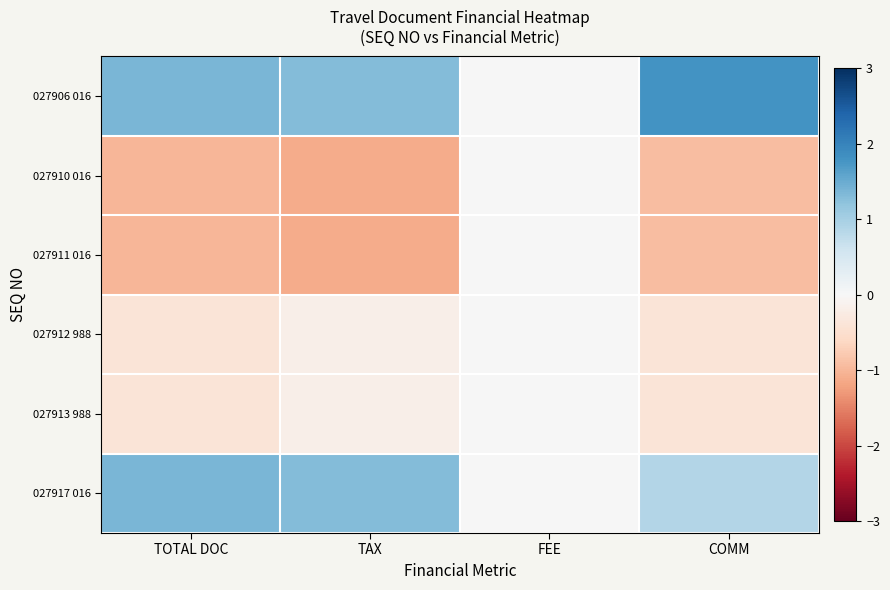

Reading left to right, extract all data points from this chart.

027906 016: TOTAL DOC=1.4	TAX=1.3	FEE=0.0	COMM=1.8
027910 016: TOTAL DOC=-1.0	TAX=-1.1	FEE=0.0	COMM=-0.9
027911 016: TOTAL DOC=-1.0	TAX=-1.1	FEE=0.0	COMM=-0.9
027912 988: TOTAL DOC=-0.4	TAX=-0.2	FEE=0.0	COMM=-0.4
027913 988: TOTAL DOC=-0.4	TAX=-0.2	FEE=0.0	COMM=-0.4
027917 016: TOTAL DOC=1.4	TAX=1.3	FEE=0.0	COMM=0.9